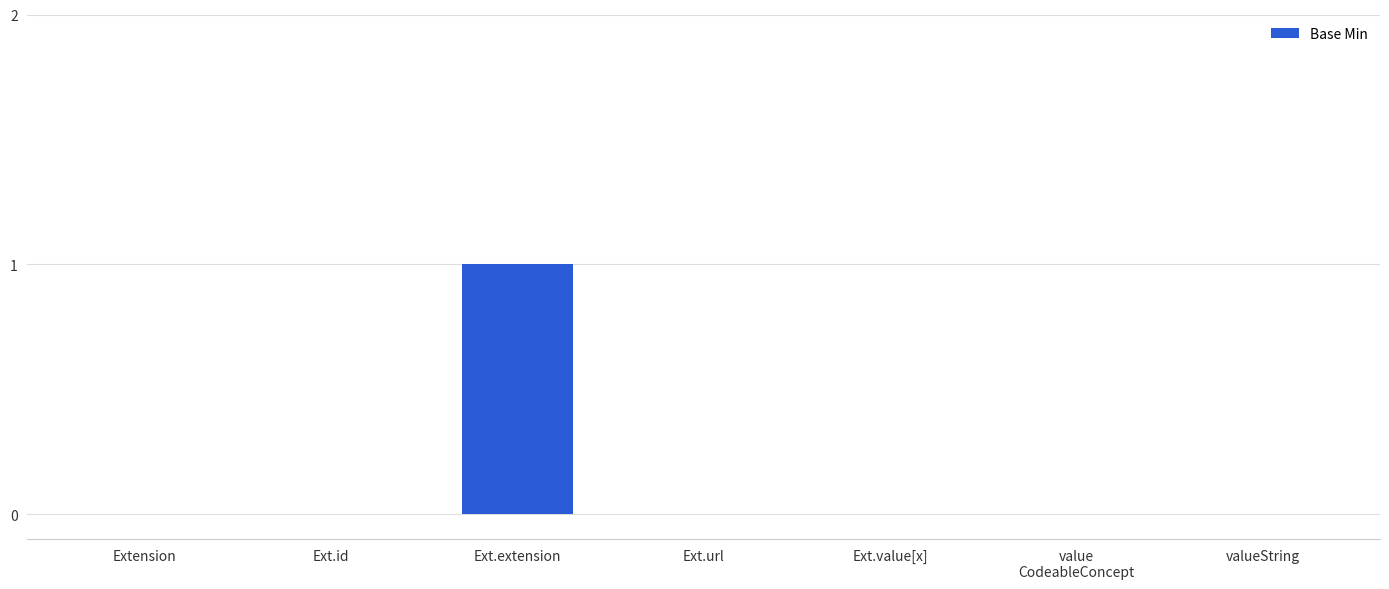

What is the greatest value displayed?

1